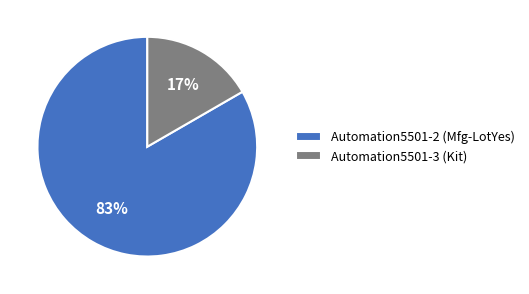

Do Automation5501-2 (Mfg-LotYes) and Automation5501-3 (Kit) together represent more than half of the pie?

Yes